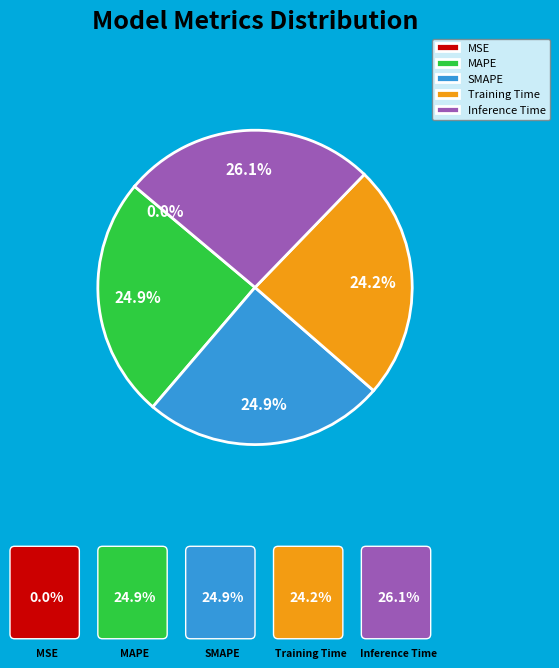

Does Training Time represent more than half of the total?

No